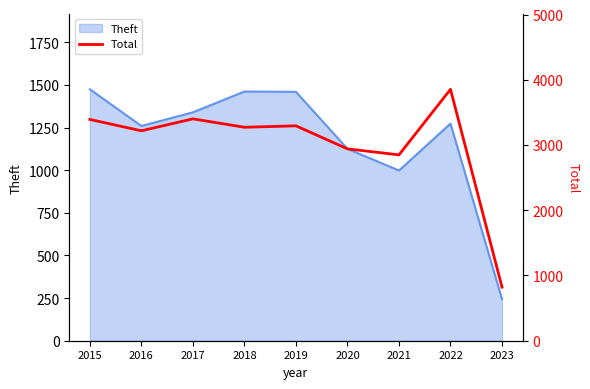

Which category has the lowest value across all series?

2023